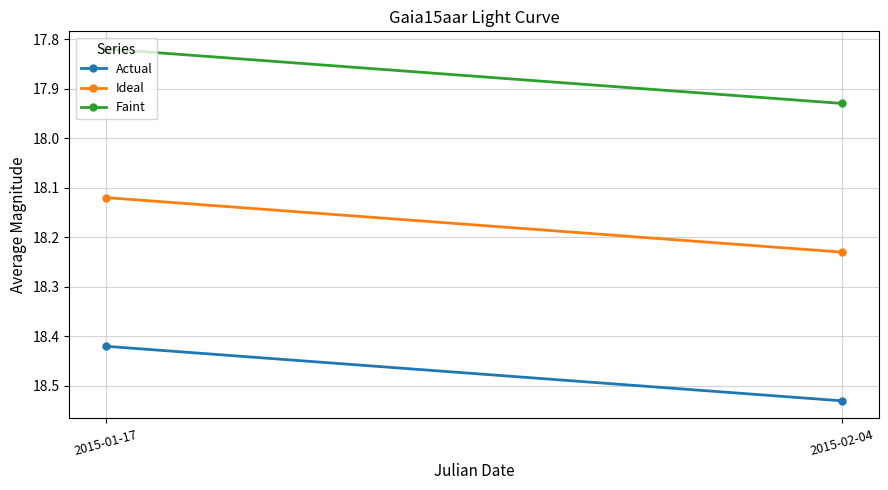

What is the value of the Ideal point at the 2nd from the left?

18.2